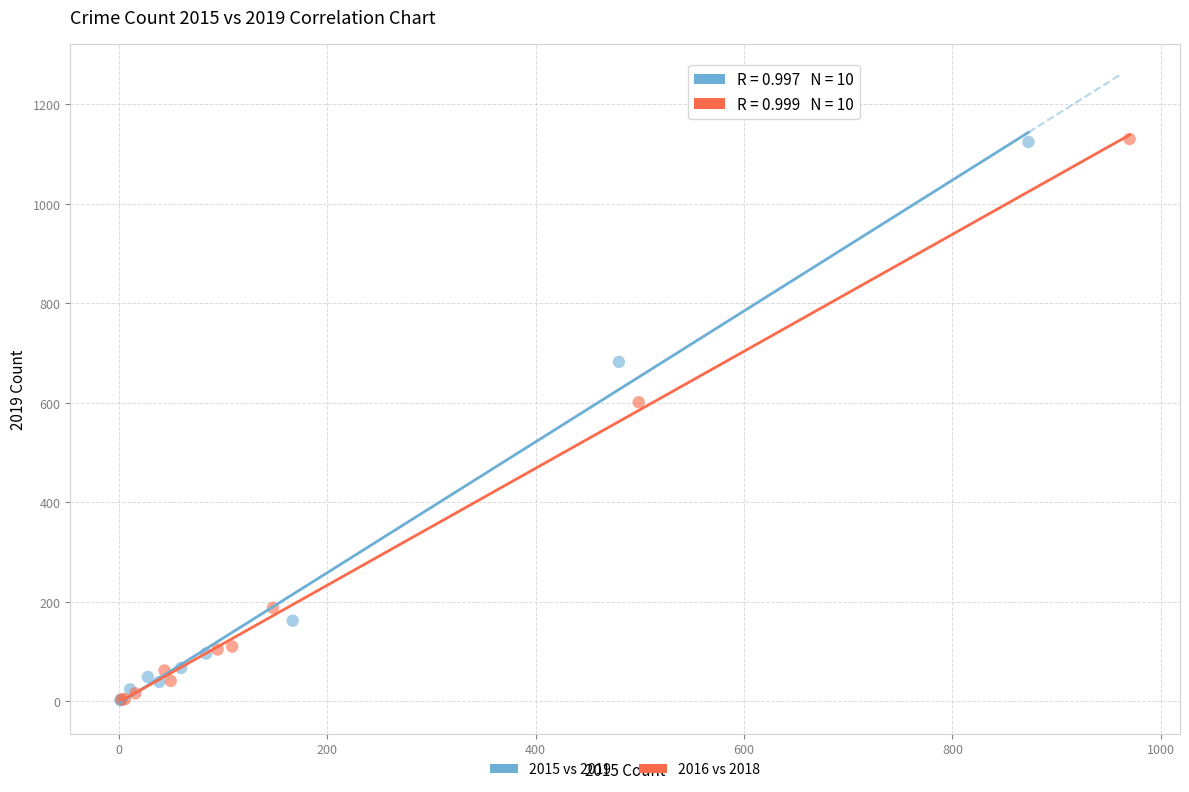

What are all the series names shown in the legend?

2015 vs 2019, 2016 vs 2018